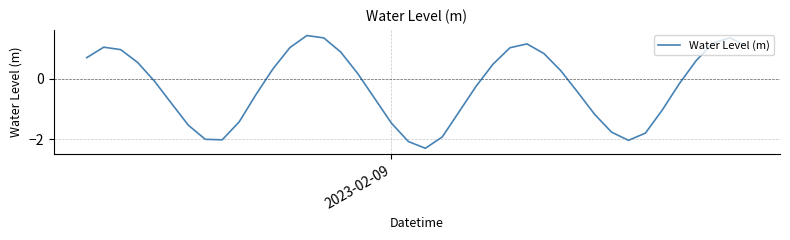

What is the difference between the maximum and minimum values?

3.7